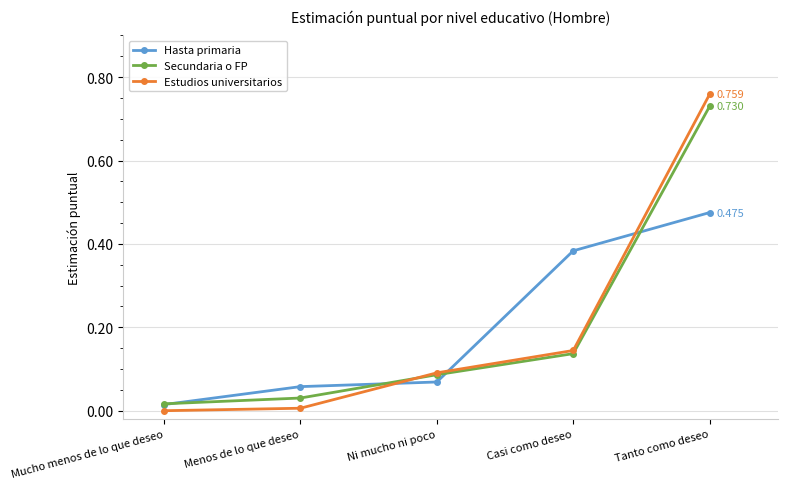

Is the value of Hasta primaria at Menos de lo que deseo greater than the value of Estudios universitarios at Menos de lo que deseo?

Yes